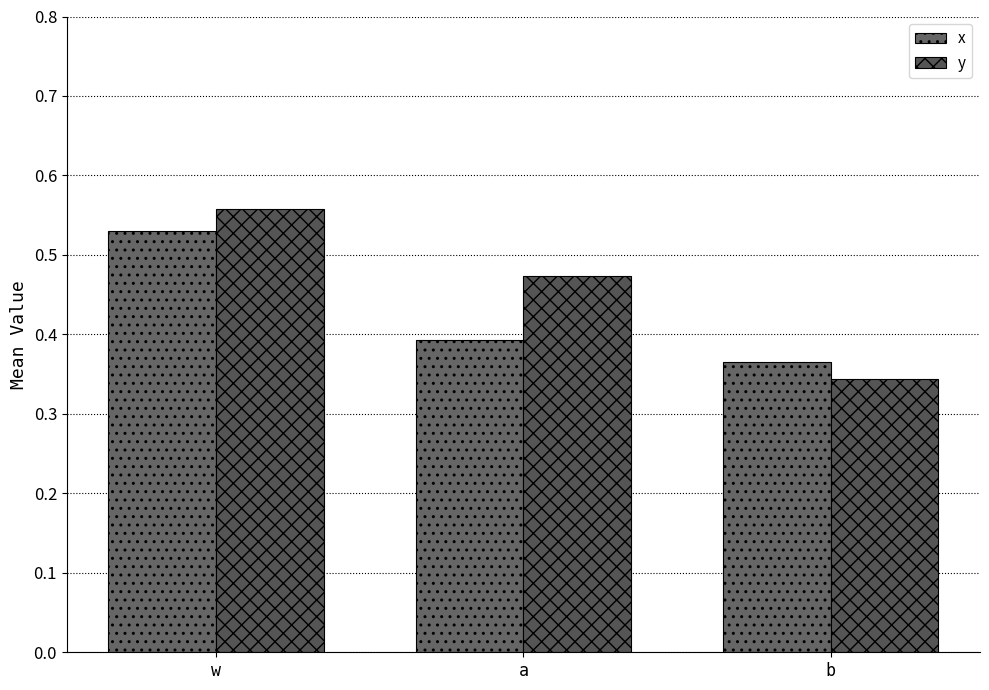

At which label is x closest to 0?

b